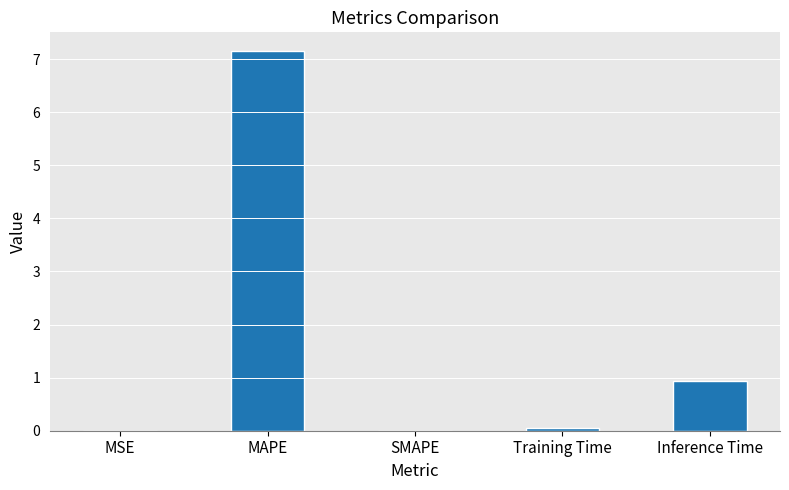

What is the change in value from MAPE to SMAPE?

-7.1